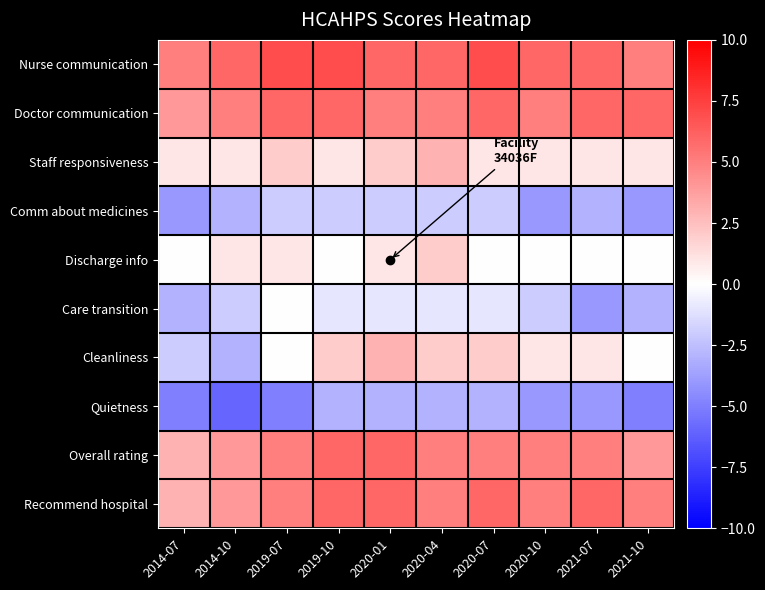

What is the spread (max minus min) of values at 2019-10?

10